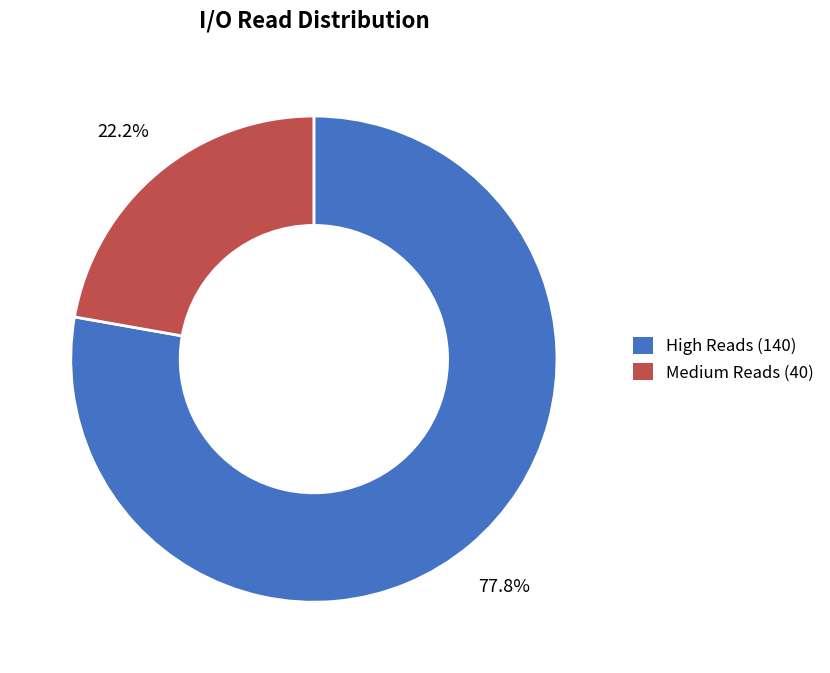

How many segments does this pie chart have?

2